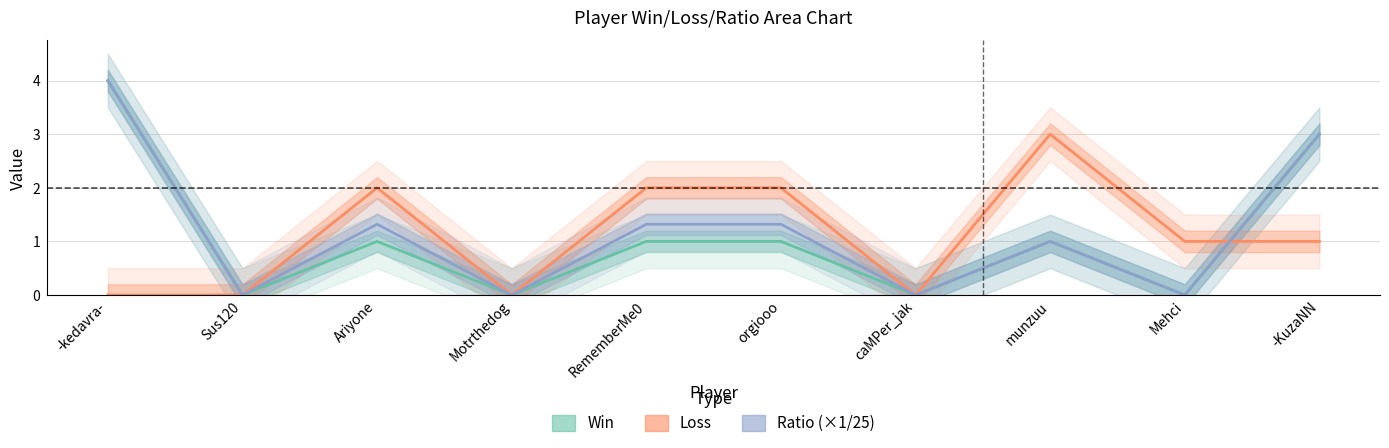

Between orgiooo and -KuzaNN, which series saw the biggest shift?

Win